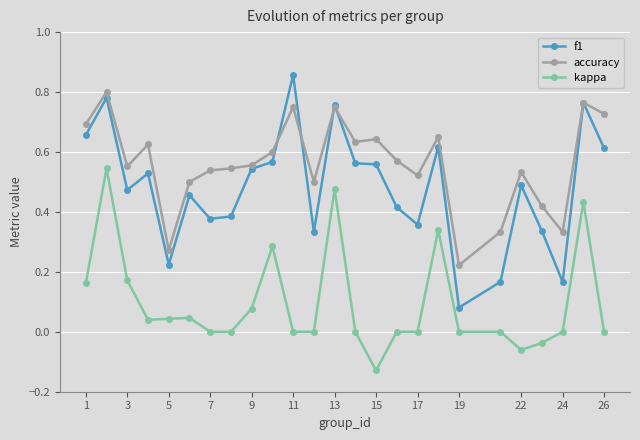

Rank the series by their maximum value, from lowest to highest.

kappa, accuracy, f1